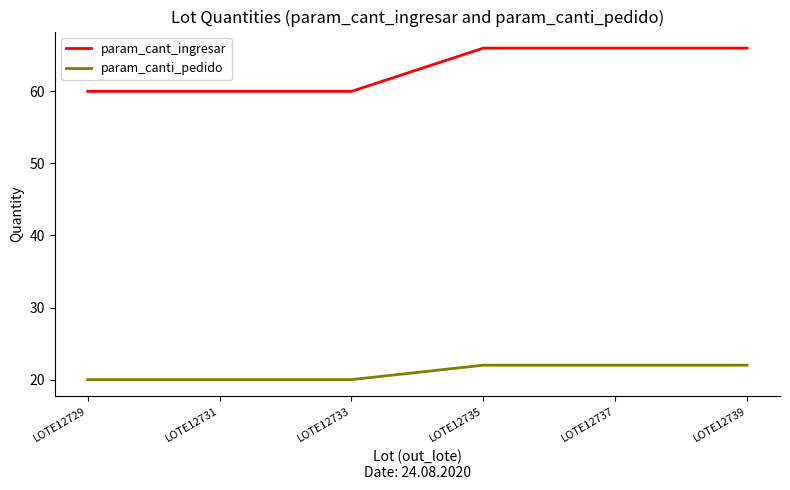

True or false: param_cant_ingresar and param_canti_pedido cross at least once.

False